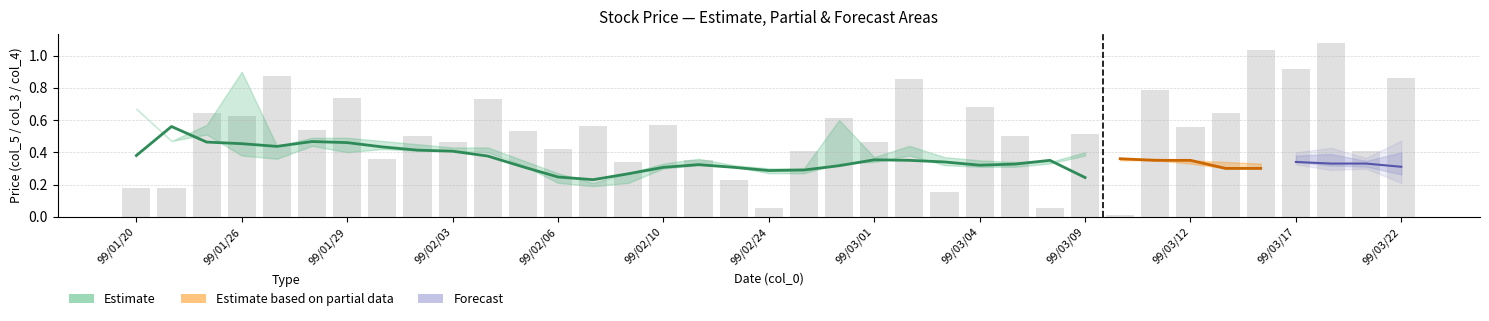

What is the minimum value for Low (col_4)?

0.2